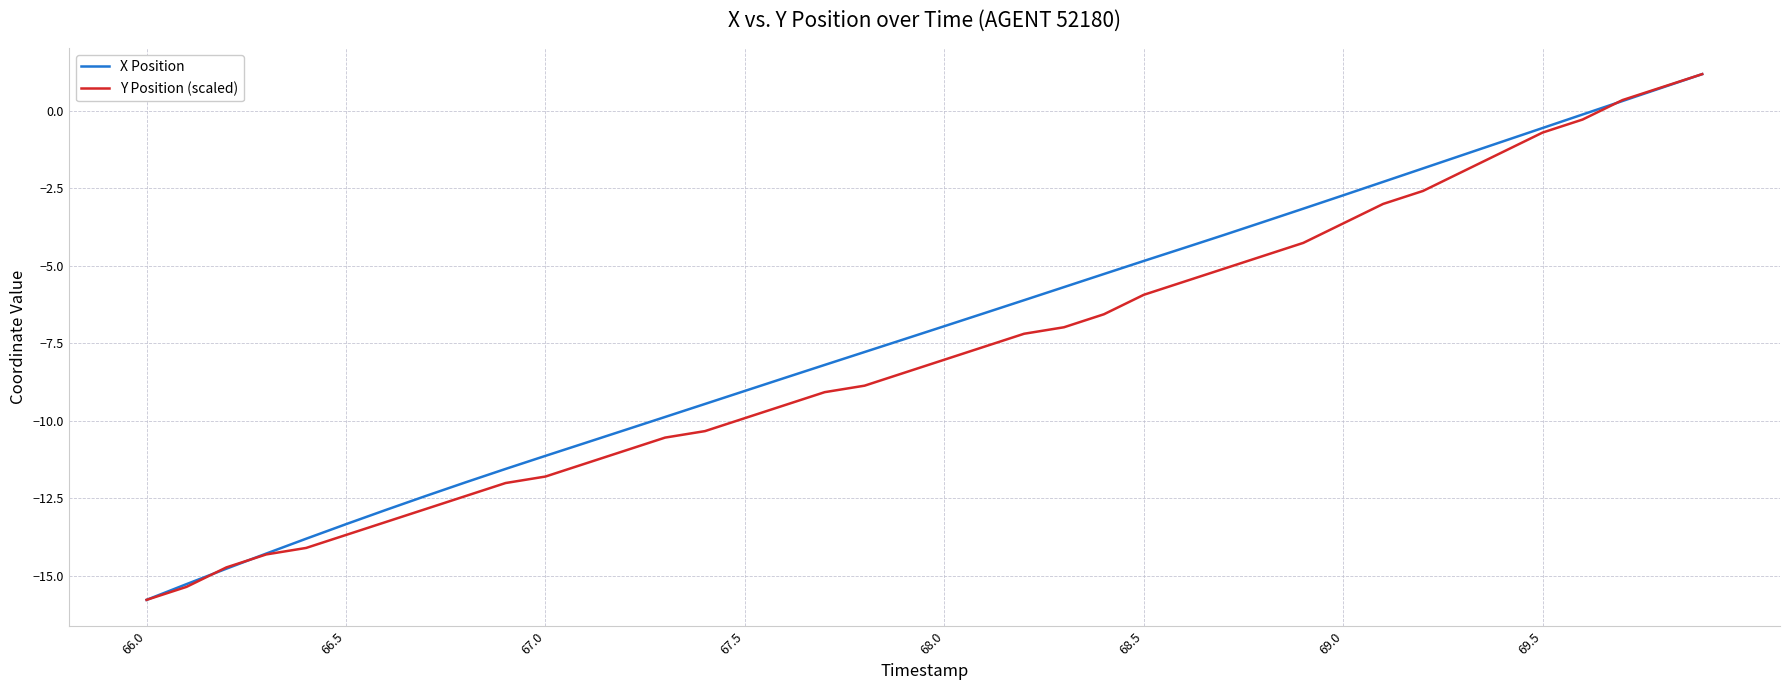

How many intersections are there between X Position and Y Position (scaled)?

4